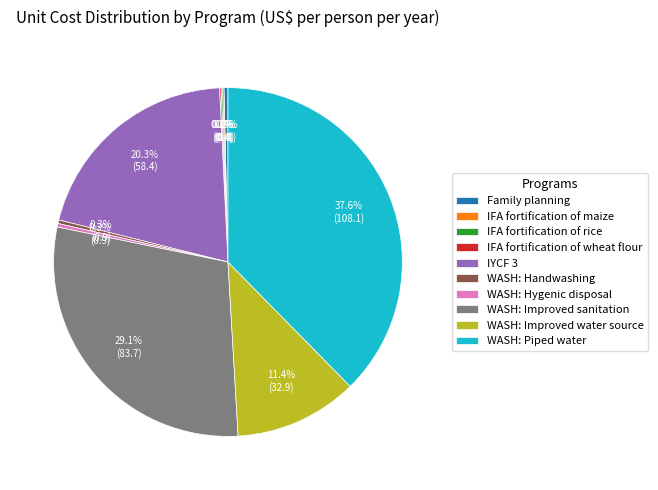

Which category has the biggest portion of the pie?

WASH: Piped water